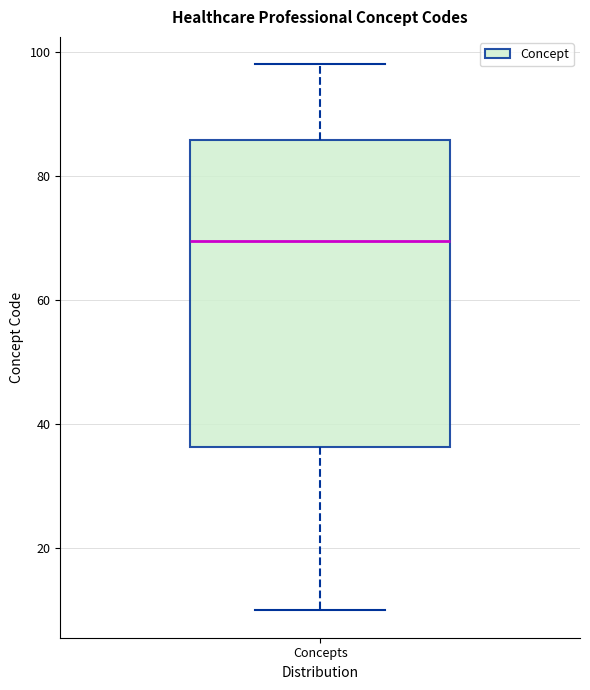

Transcribe this box plot: give where the median line is, the range the box spans, and where the two whiskers end, as read against the y-axis. The values are not printed on the chart, so give them approximately, as read against the axis.

median 70, box 36 to 86, whiskers 10 to 98